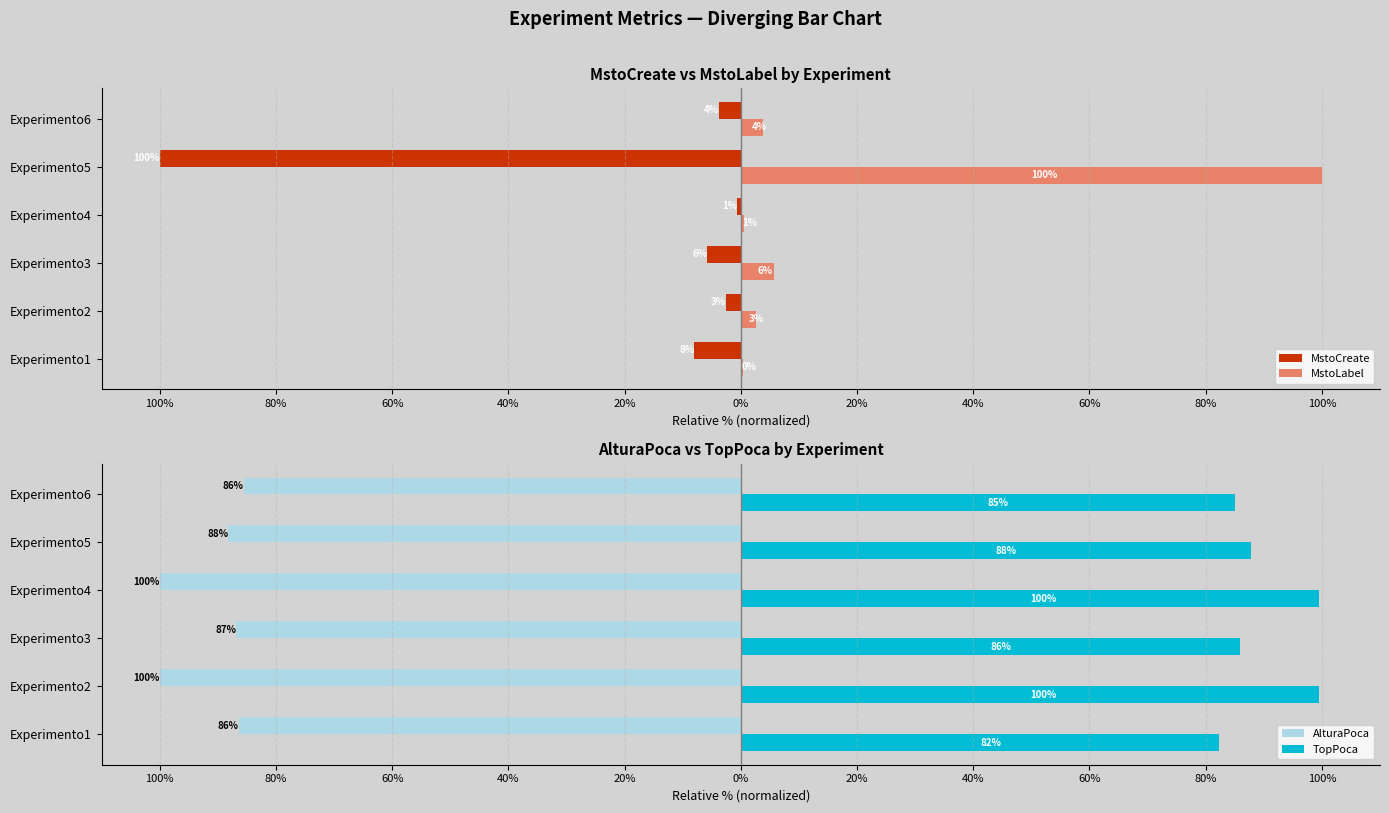

List the series in order of their overall mean, highest first.

TopPoca, MstoLabel, MstoCreate, AlturaPoca